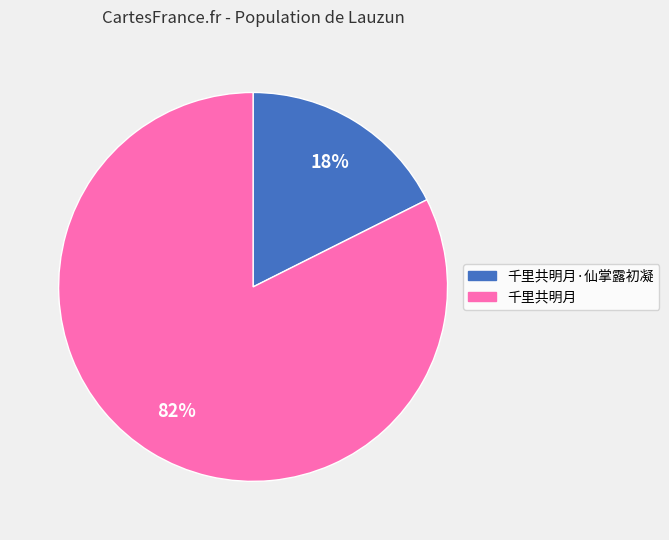

Which category has the smallest portion of the pie?

千里共明月·仙掌露初凝